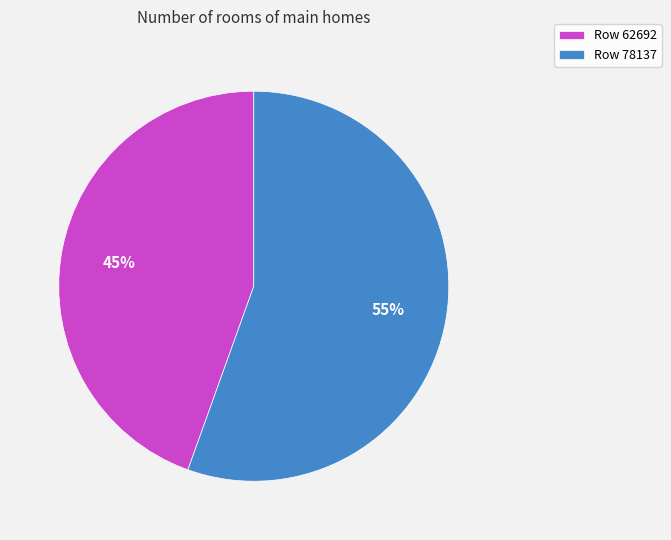

What is the largest slice in the pie chart?

Row 78137